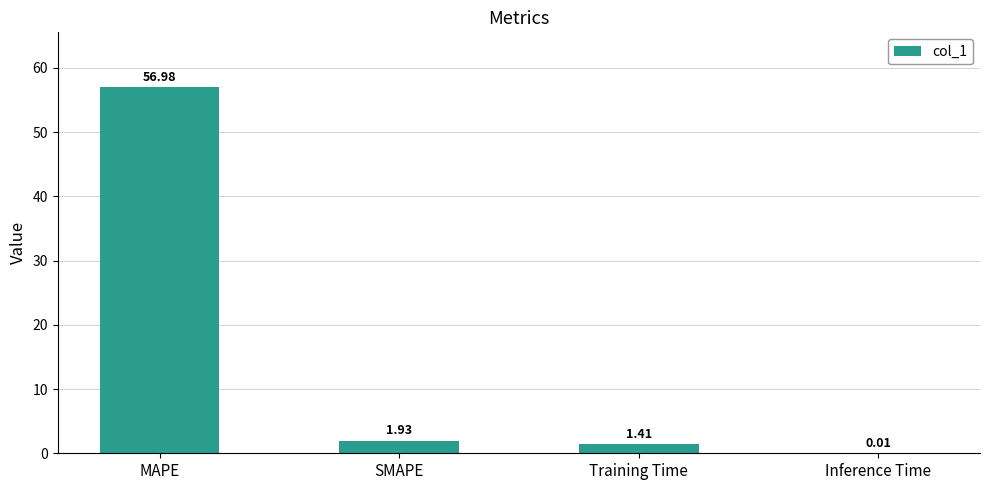

Which has a higher value, SMAPE or MAPE?

MAPE